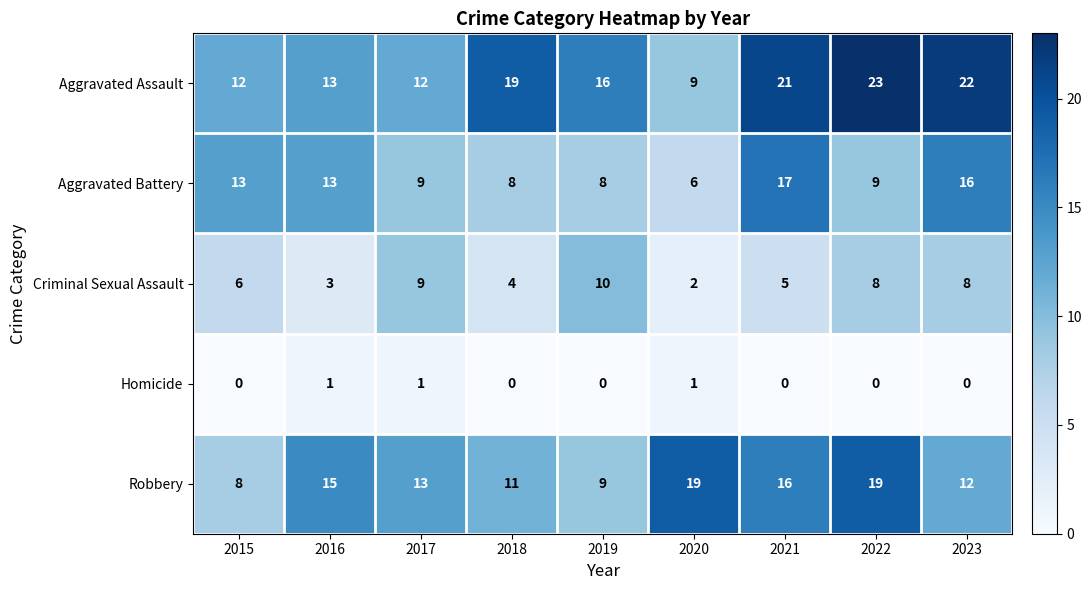

What is the total value across all series at 2022?

59